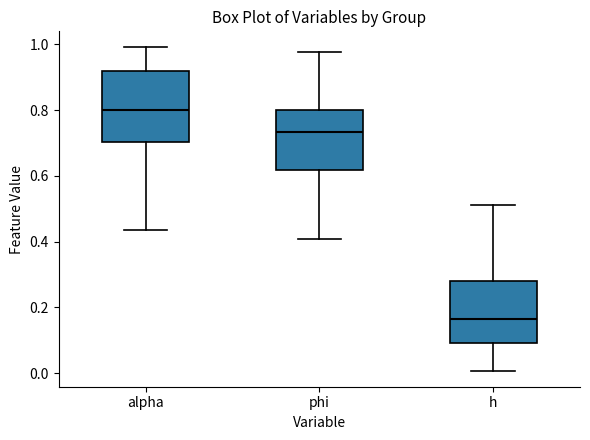

Which box has the lowest median line?

h